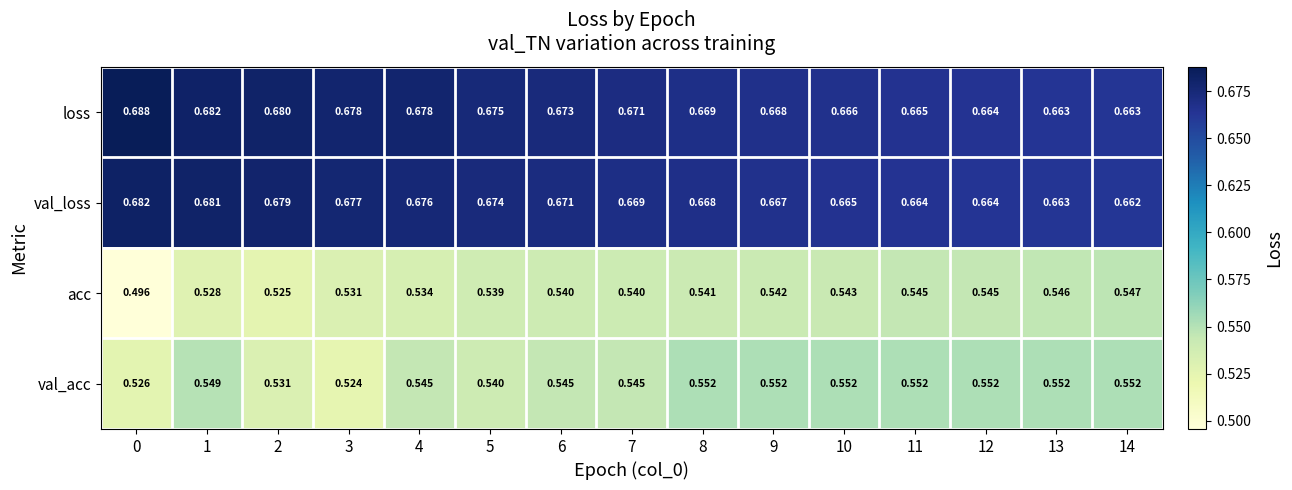

Which series has the largest total across all categories?

loss